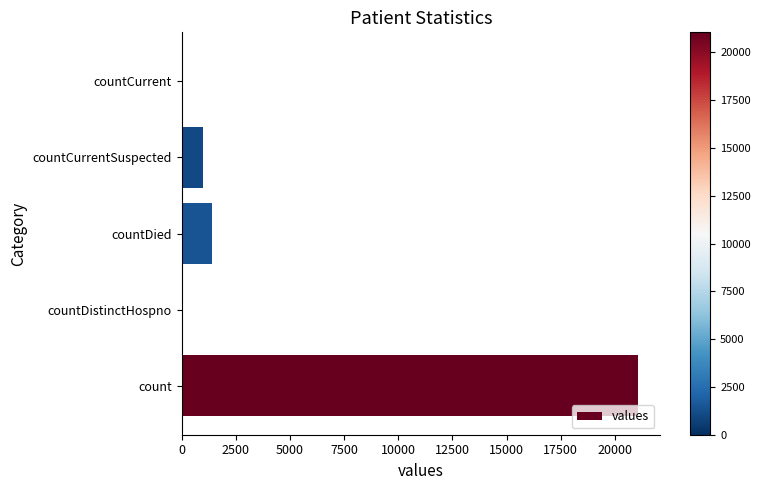

True or false: the data shows 0 at countDistinctHospno.

True